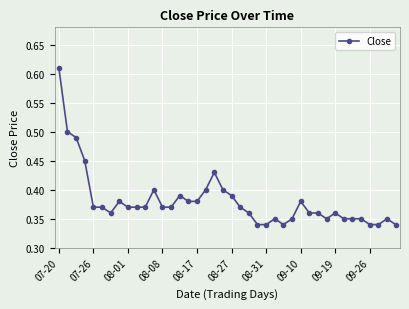

How many values are between 0 and 1?

40